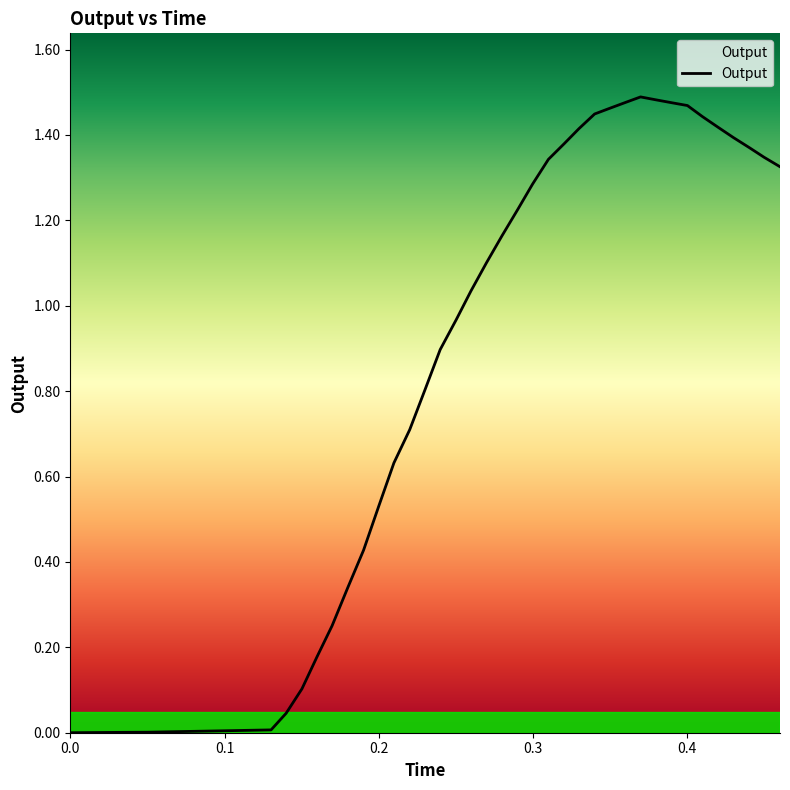

Reading right to left, transcribe all the data shown in this chart.

0.460081=1.3	0.449828=1.3	0.440183=1.4	0.429901=1.4	0.419908=1.4	0.40976=1.4	0.400058=1.5	0.389921=1.5	0.379777=1.5	0.369676=1.5	0.359896=1.5	0.349974=1.5	0.339886=1.4	0.329733=1.4	0.320098=1.4	0.309916=1.3	0.299672=1.3	0.290021=1.2	0.27984=1.2	0.269713=1.1	0.259724=1.0	0.250122=1.0	0.239753=0.9	0.230102=0.8	0.220026=0.7	0.209748=0.6	0.199983=0.5	0.190065=0.4	0.179899=0.3	0.169662=0.3	0.159886=0.2	0.150126=0.1	0.139866=0.0	0.130104=0.0	0.050184=0.0	0.039808=0.0	0.02987=0.0	0.019951=0.0	0.010055=0.0	0.0=0.0